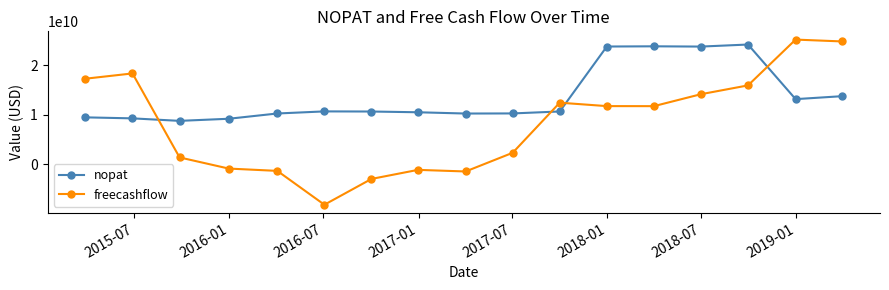

What are all the series names shown in the legend?

nopat, freecashflow